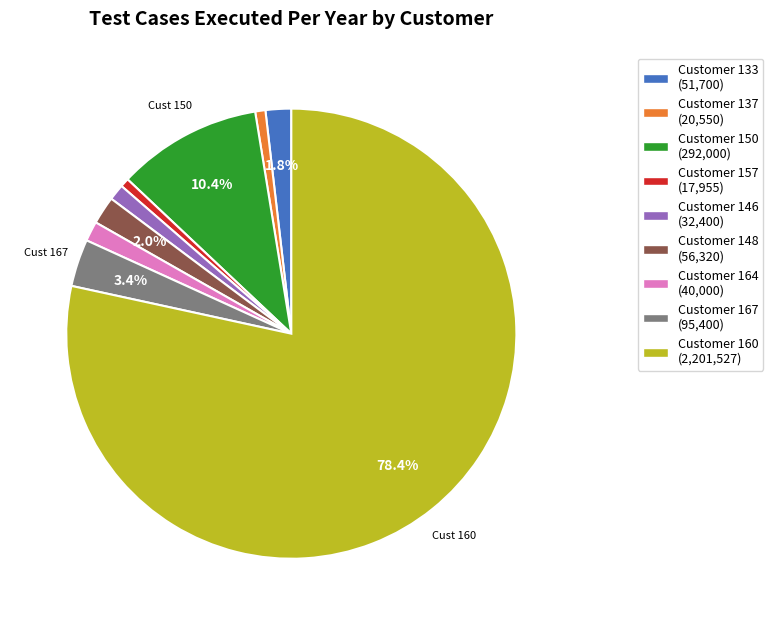

Is there any slice that represents more than half of the pie?

Yes